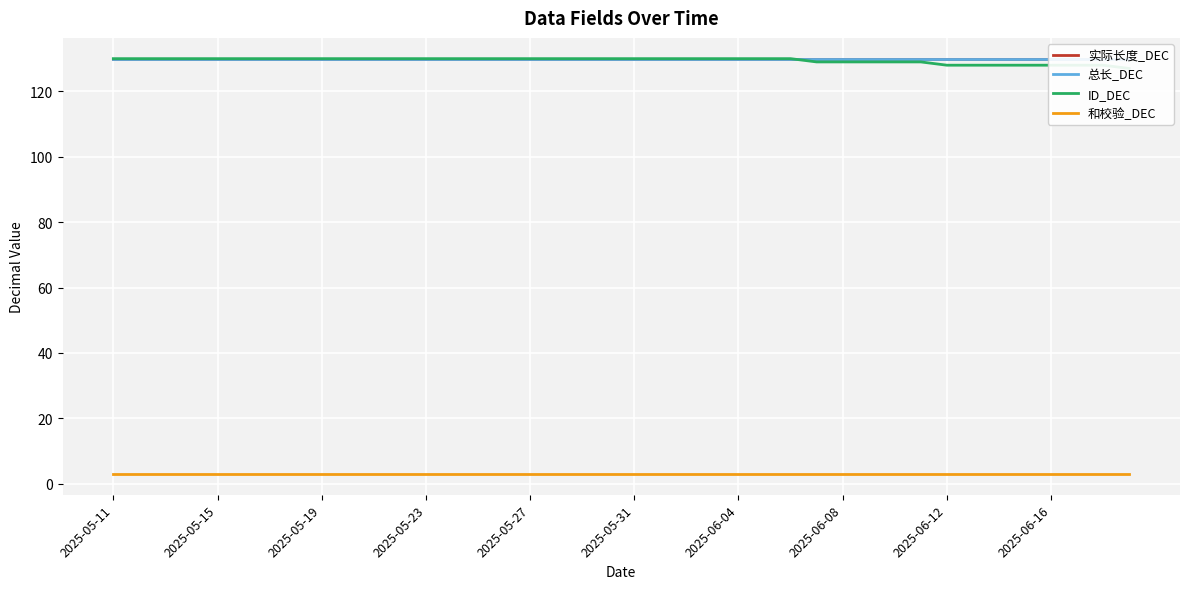

How many categories are shown in the chart?

40